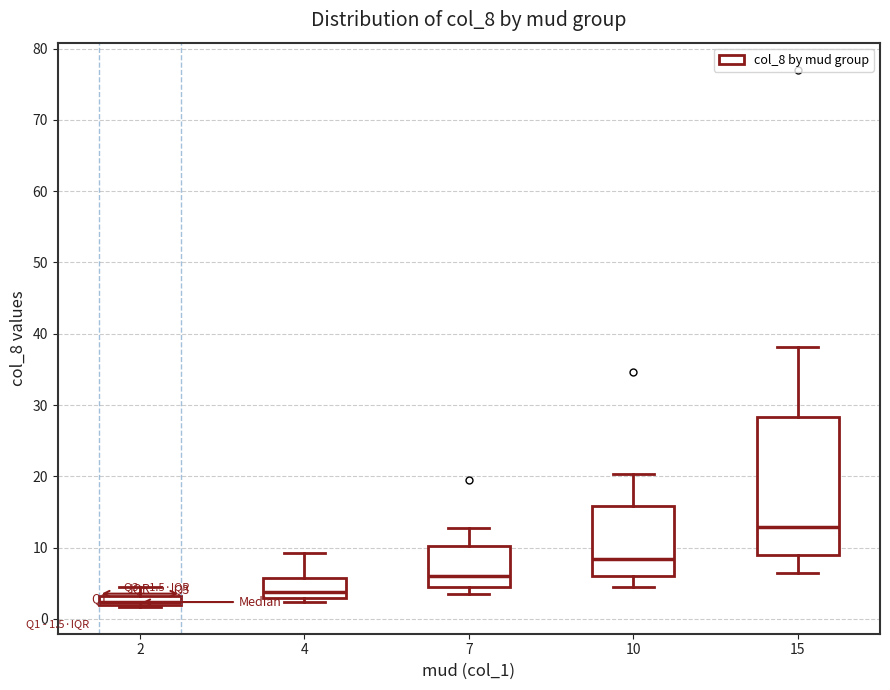

Which box's median line is the highest?

15